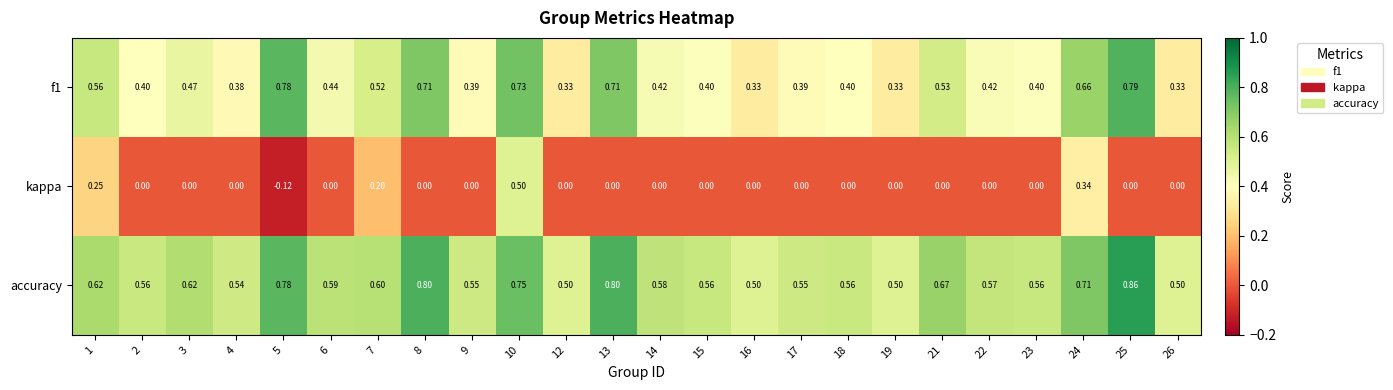

Which series changed the most between 10 and 24?

kappa